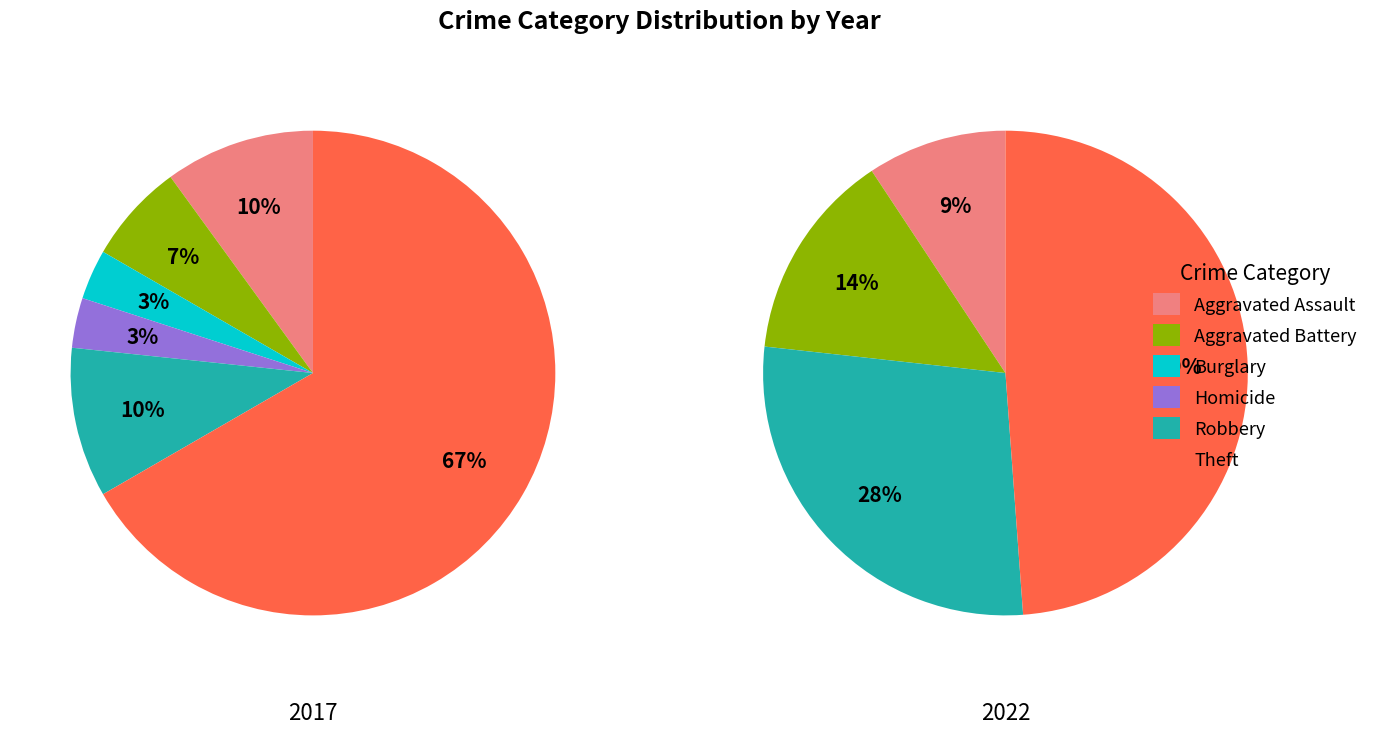

What is the smallest slice in the pie chart?

Burglary